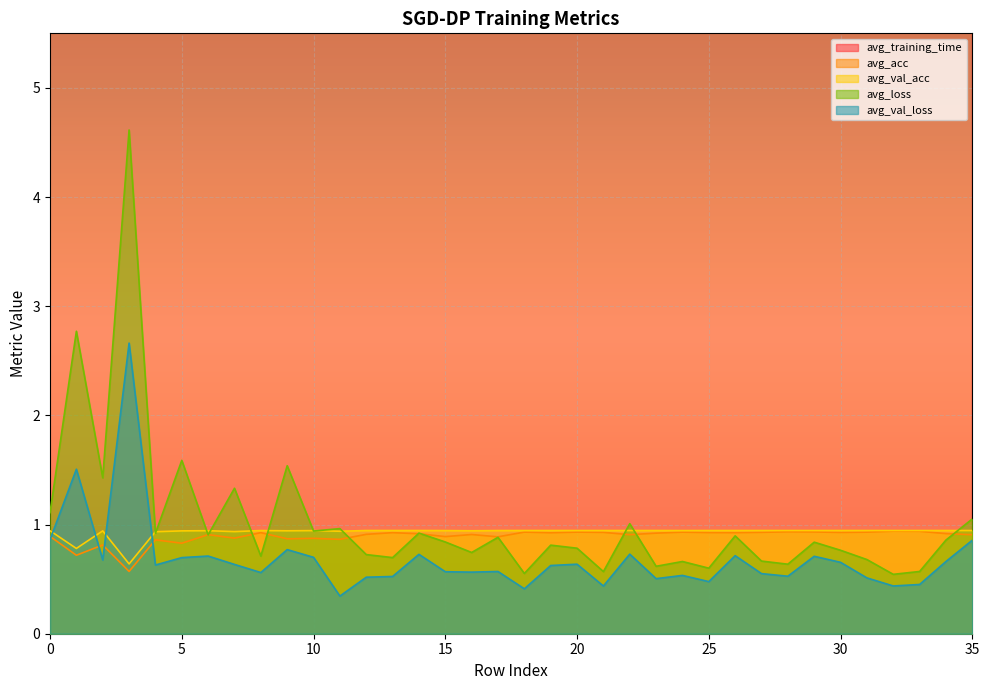

How many intersections are there between avg_acc and avg_loss?

10